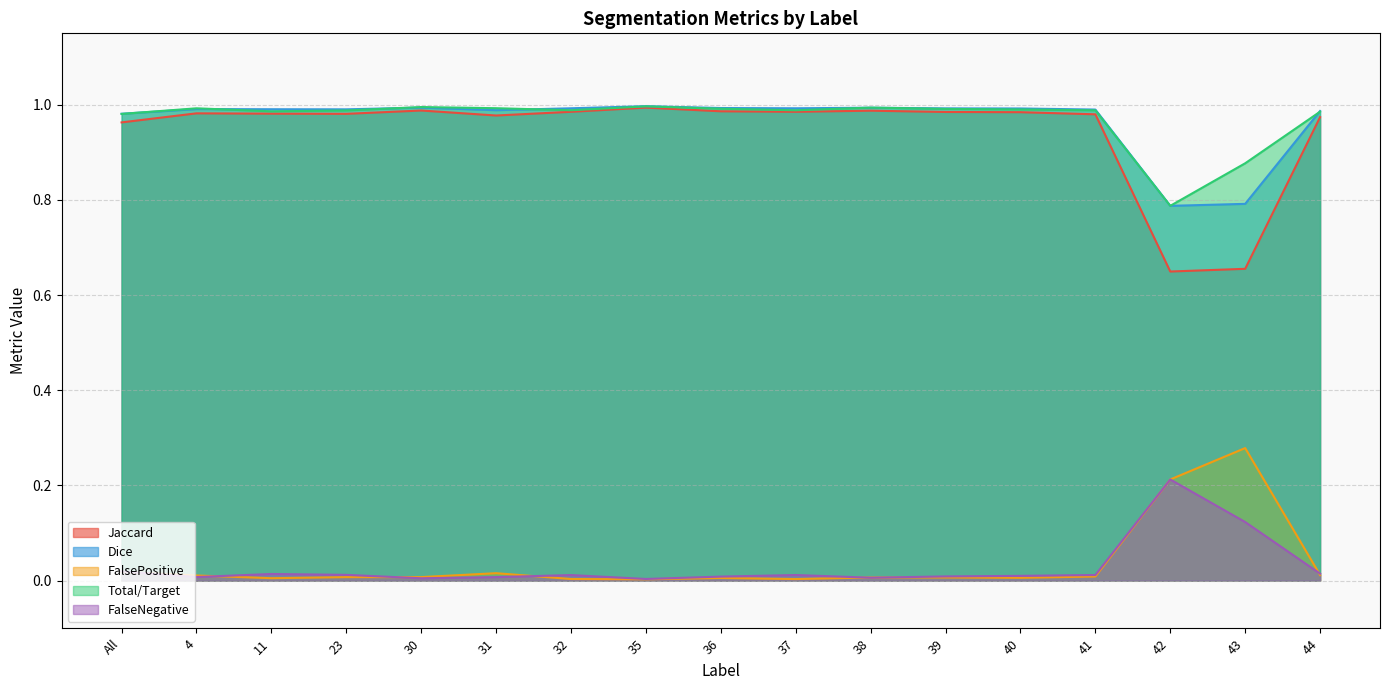

At which label is Total/Target closest to 0?

42